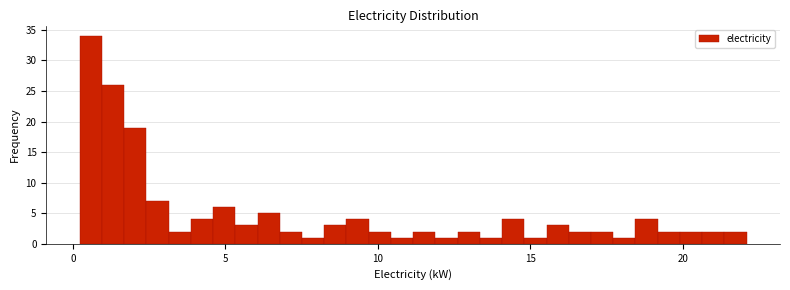

Around what value on the x-axis is the tallest bar? Give the approximate position of its centre, as read against the axis.

0.5